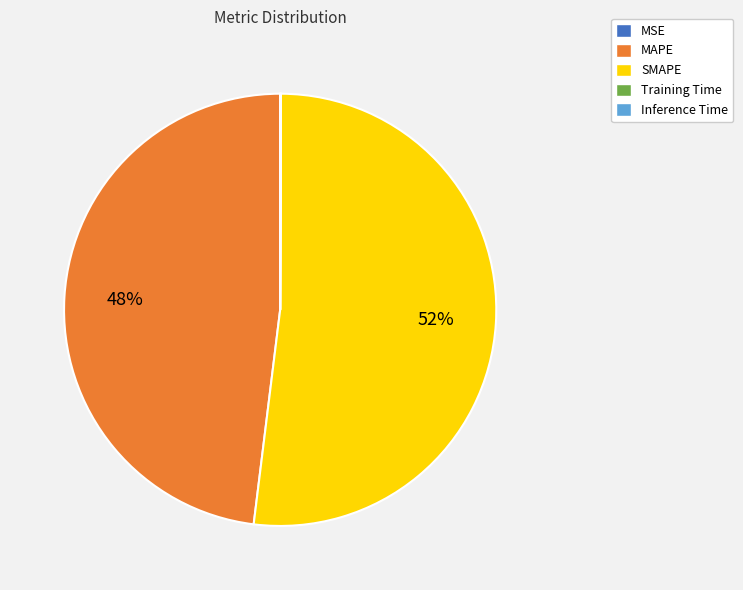

Is it true that SMAPE is 52% of the pie?

True